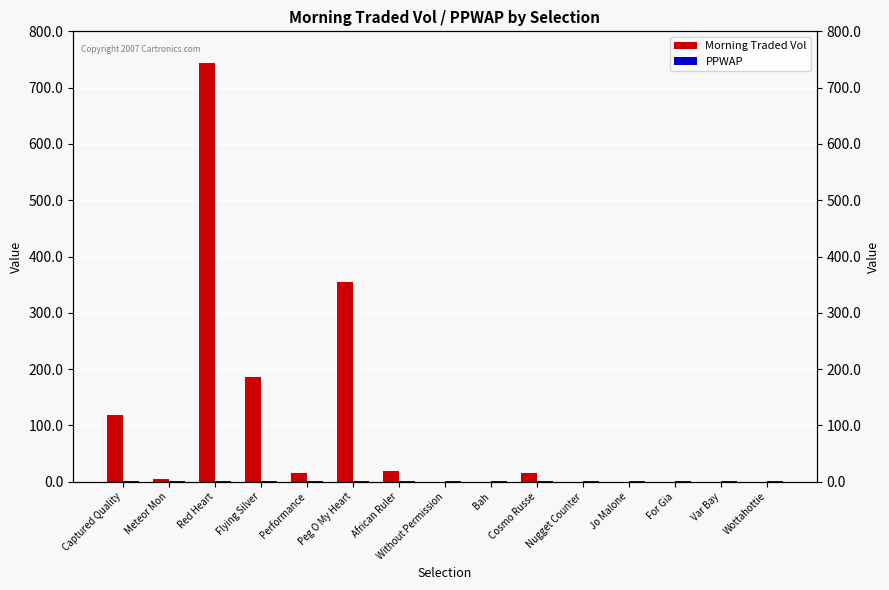

Which has a higher value, Bah or Red Heart?

Red Heart